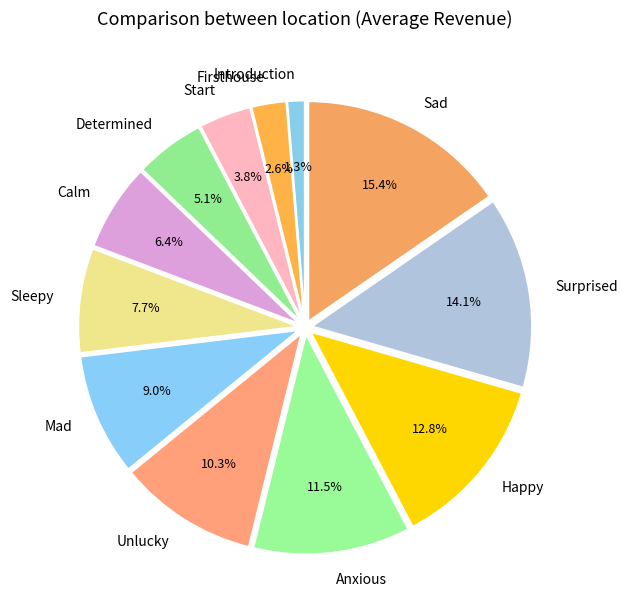

True or false: Mad accounts for 4% of the total.

False